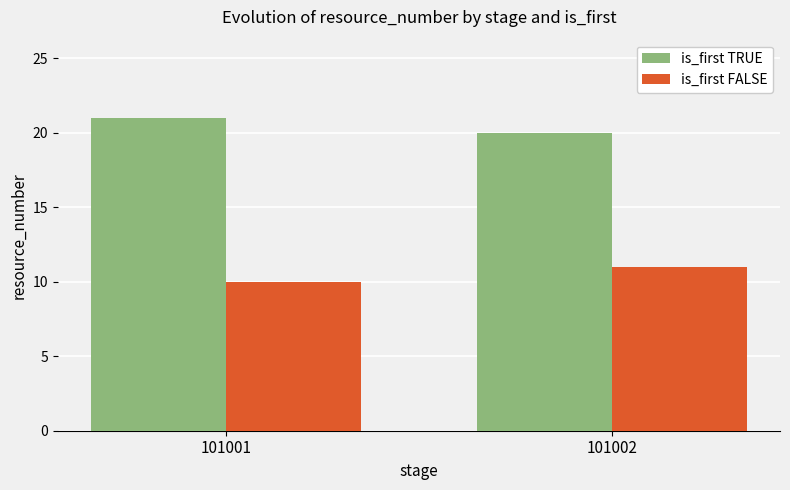

Is the value of is_first FALSE at 101002 greater than the value of is_first TRUE at 101001?

No